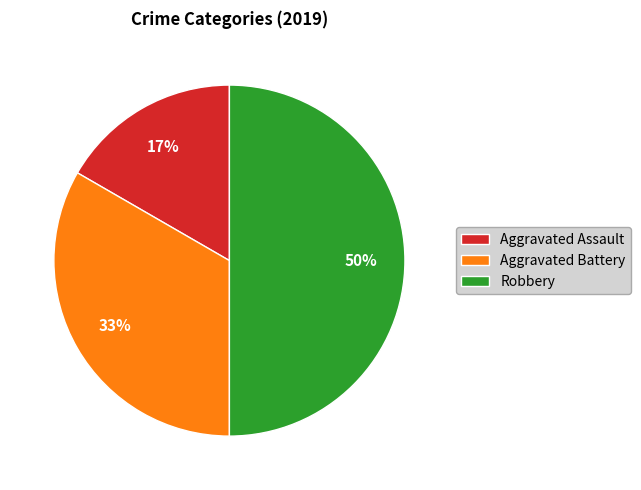

How many segments does this pie chart have?

3